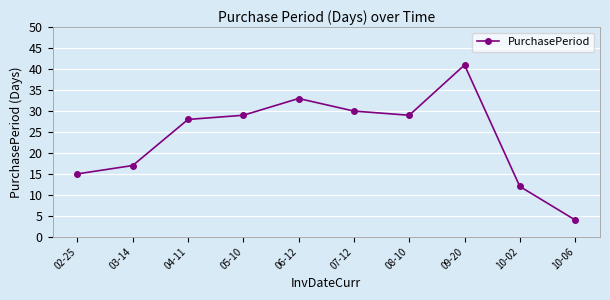

How many points are higher than both their immediate neighbors (excluding endpoints)?

2